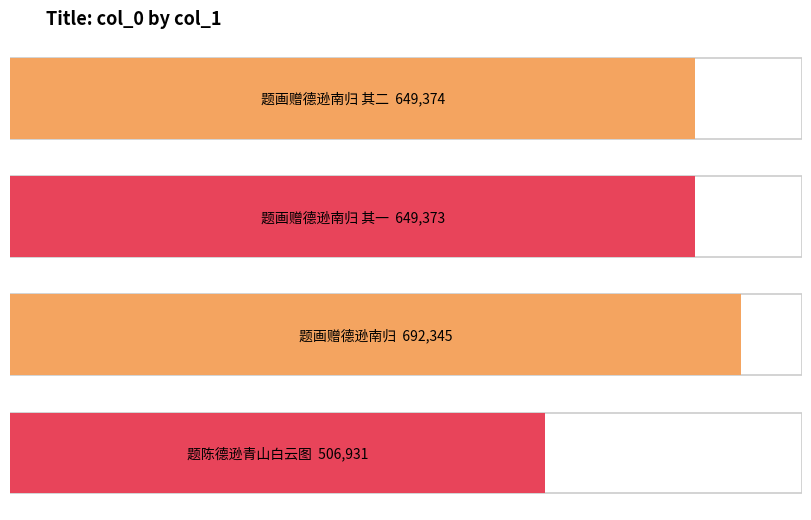

What is the label of the 2nd bar from the left?

题画赠德逊南归 其一